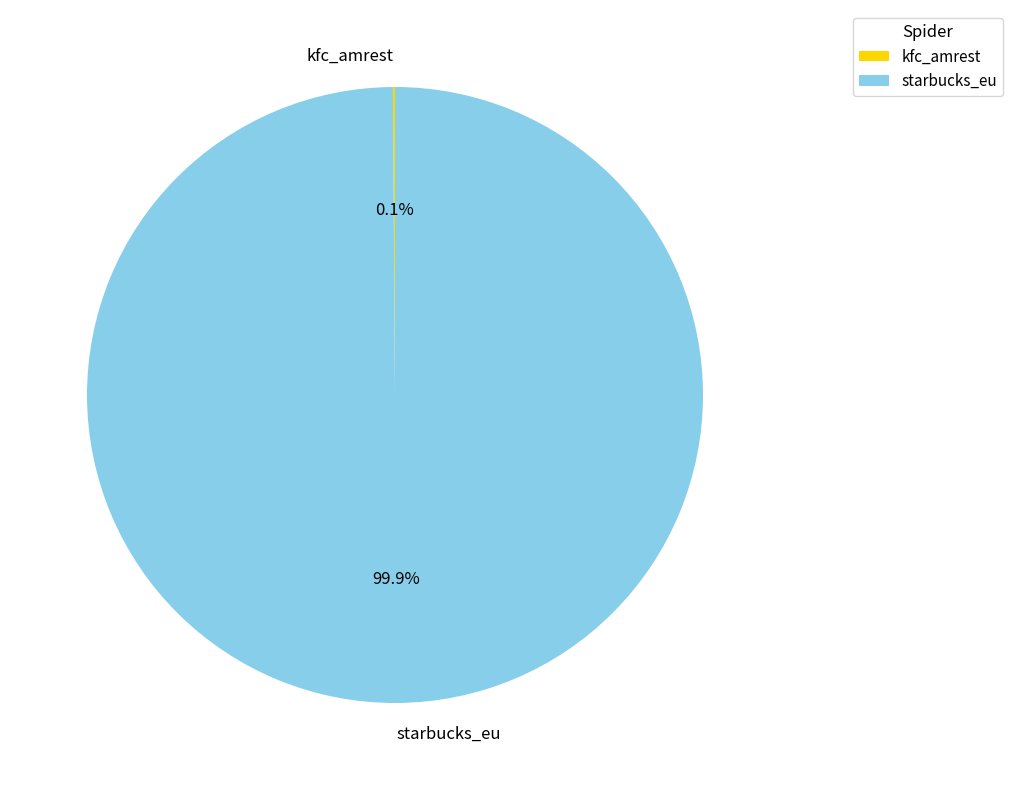

To the nearest percent, what portion does starbucks_eu represent?

100%